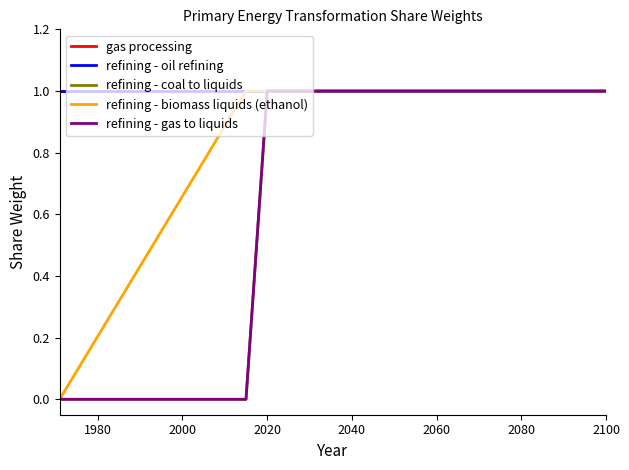

What is the value of the refining - coal to liquids point at the 5th from the left?

1